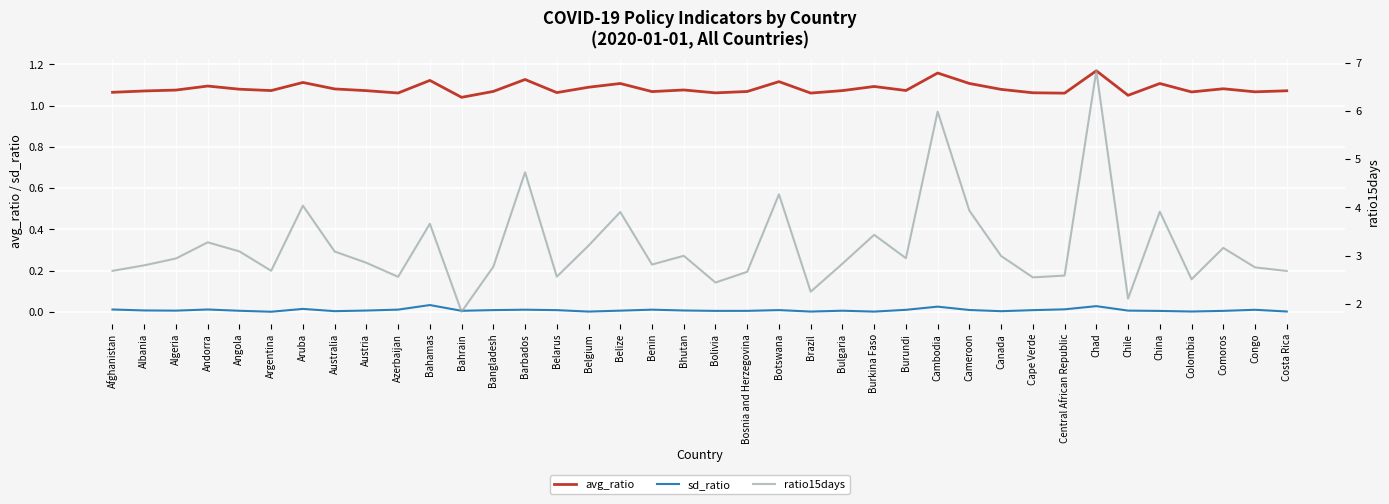

Which category has the highest value across all series?

Chad